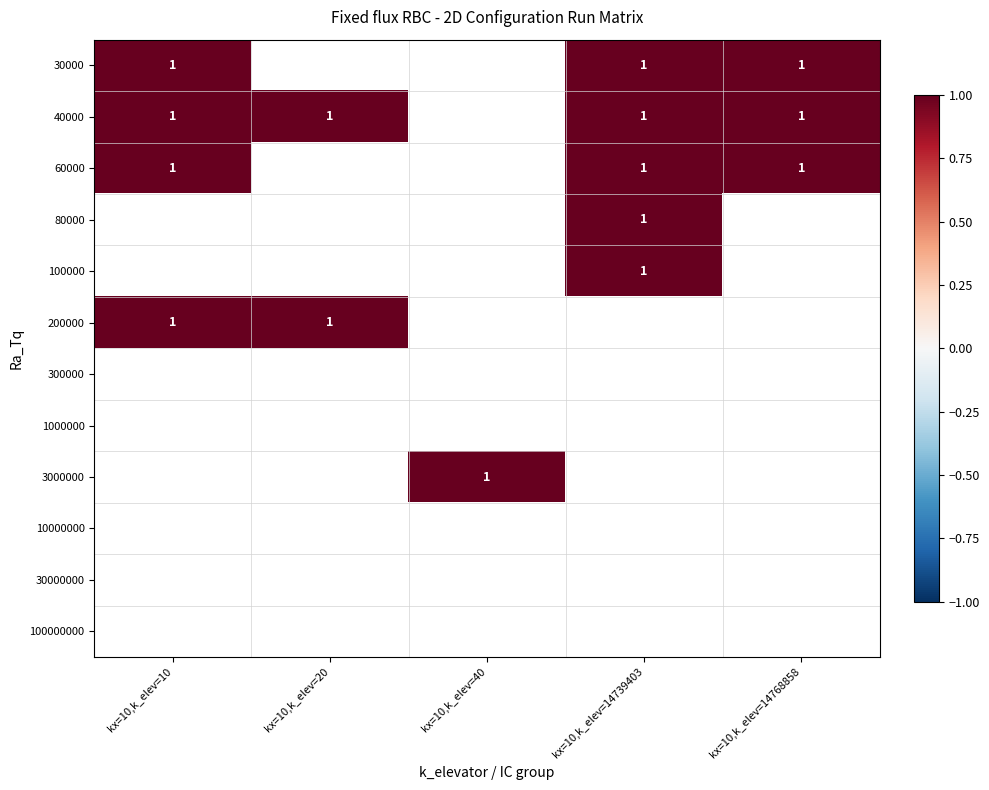

The 200000 series shows 1 at 30000. True or false?

True